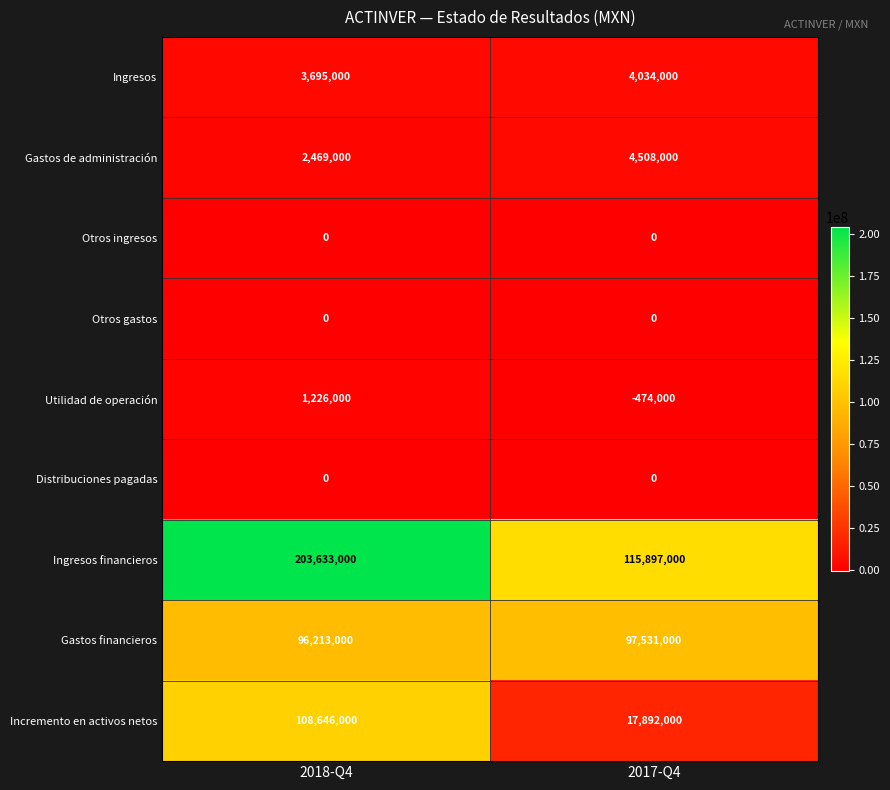

Which series has the largest range (max minus min)?

Incremento en activos netos